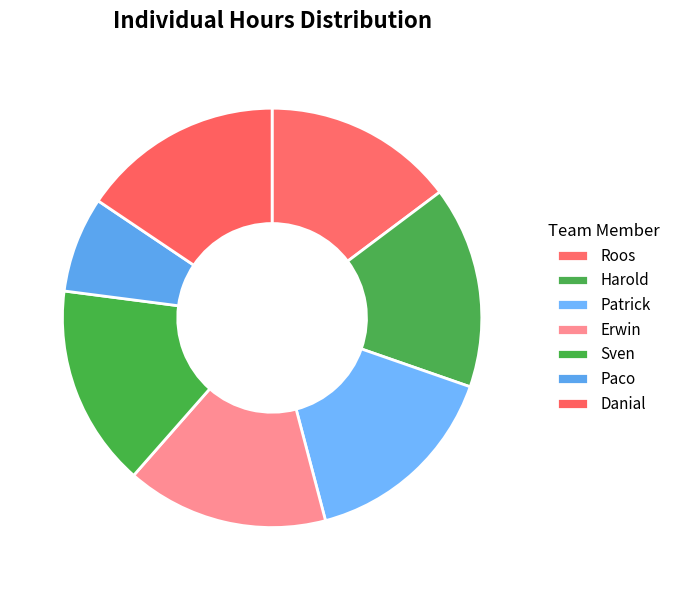

True or false: Paco accounts for 7% of the total.

True